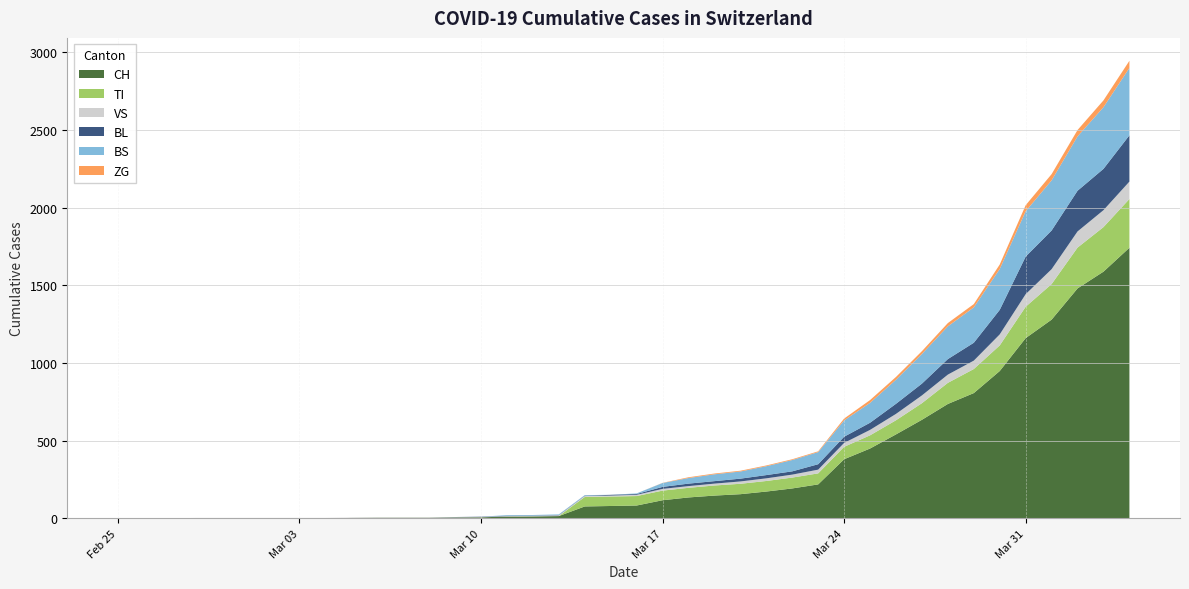

Reading right to left, list all the values displayed in this chart.

CH: 1742	1588	1480	1279	1160	948	806	736	634	540	449	380	218	192	172	155	146	134	116	82	79	76	14	12	11	6	5	3	3	3	2	0	0	0	0	0	0	0	0	0
TI: 314	287	263	229	202	165	155	136	107	91	85	80	71	70	68	67	65	62	62	61	61	61	0	0	0	0	0	0	0	0	0	0	0	0	0	0	0	0	0	0
VS: 112	109	104	96	81	71	54	53	50	41	35	25	24	19	17	15	12	11	11	8	6	6	5	3	3	2	2	2	2	2	2	2	2	2	2	2	2	0	0	0
BL: 298	266	262	249	242	158	115	100	76	65	46	40	35	21	21	18	16	16	13	5	5	2	2	2	2	2	1	0	0	0	0	0	0	0	0	0	0	0	0	0
BS: 434	397	350	323	292	263	228	211	191	155	128	105	78	73	57	46	44	36	25	4	0	4	4	4	4	0	0	0	0	0	0	0	0	0	0	0	0	0	0	0
ZG: 46	44	41	40	39	29	21	21	18	18	18	12	5	5	5	5	5	5	1	0	0	0	0	0	0	0	0	0	0	0	0	0	0	0	0	0	0	0	0	0